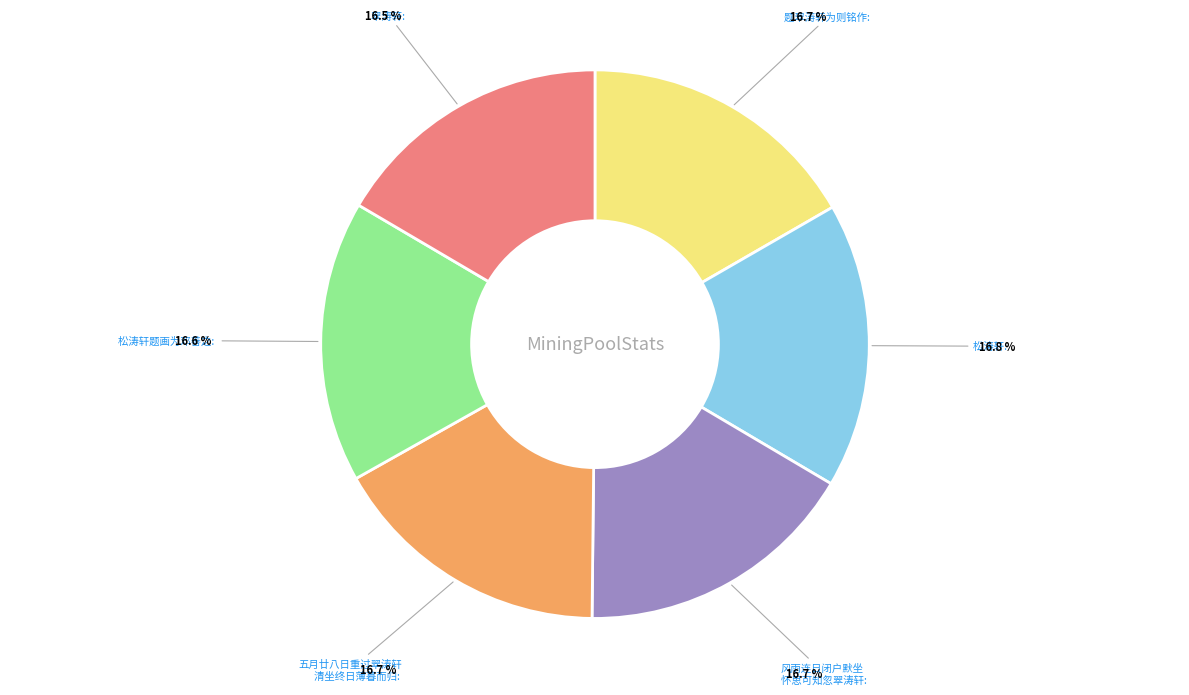

What portion of the pie excludes 风雨连日闭户默坐 怀思可知忽翠涛轩?

83.3%